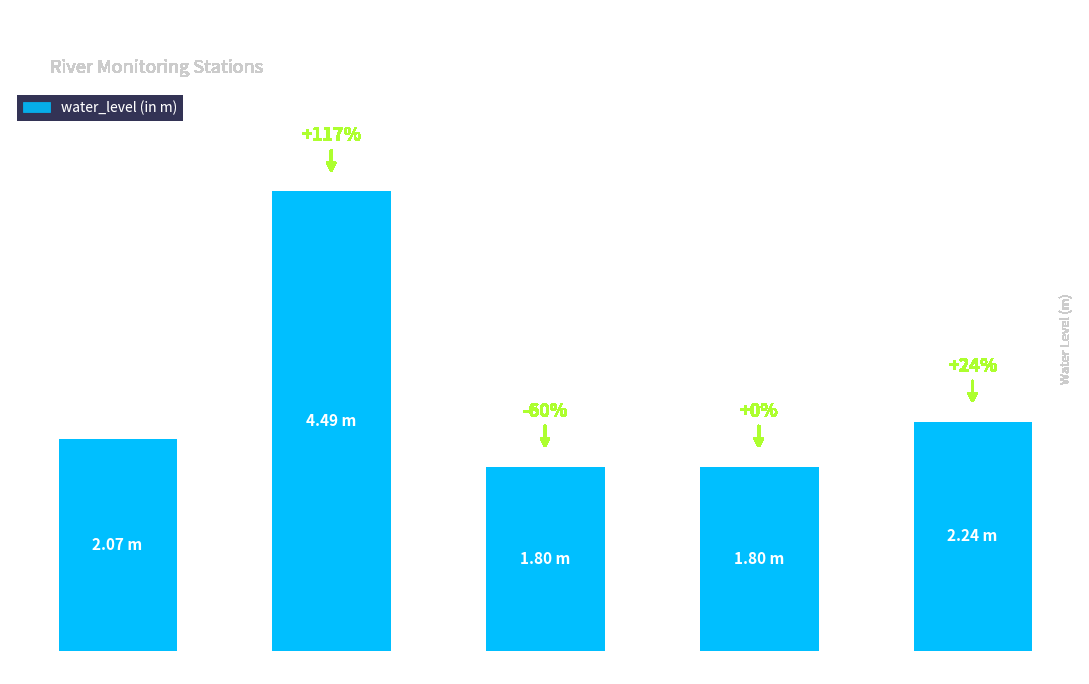

How many data points are less than 2?

2